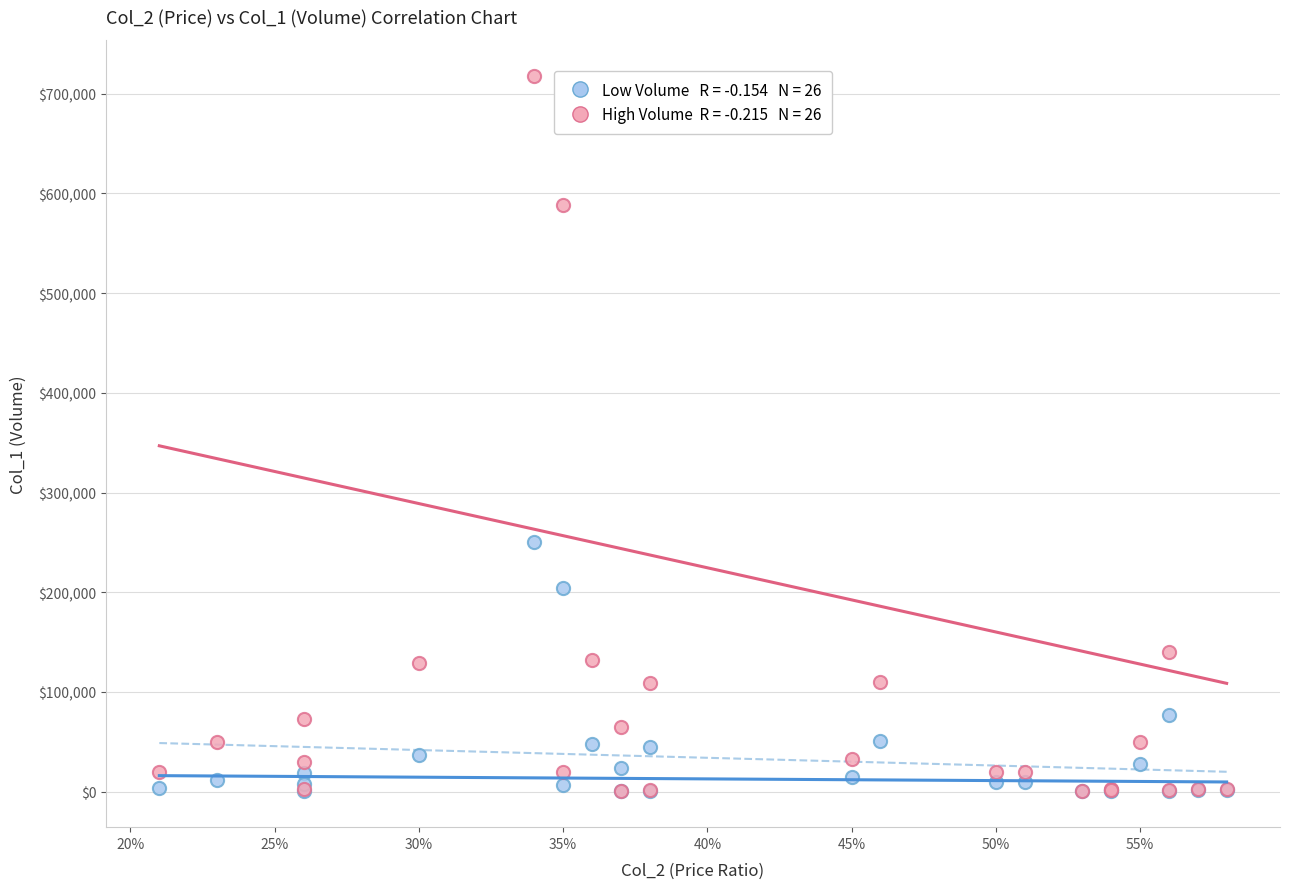

Across all series, what Y value is closest to 359185?

250600